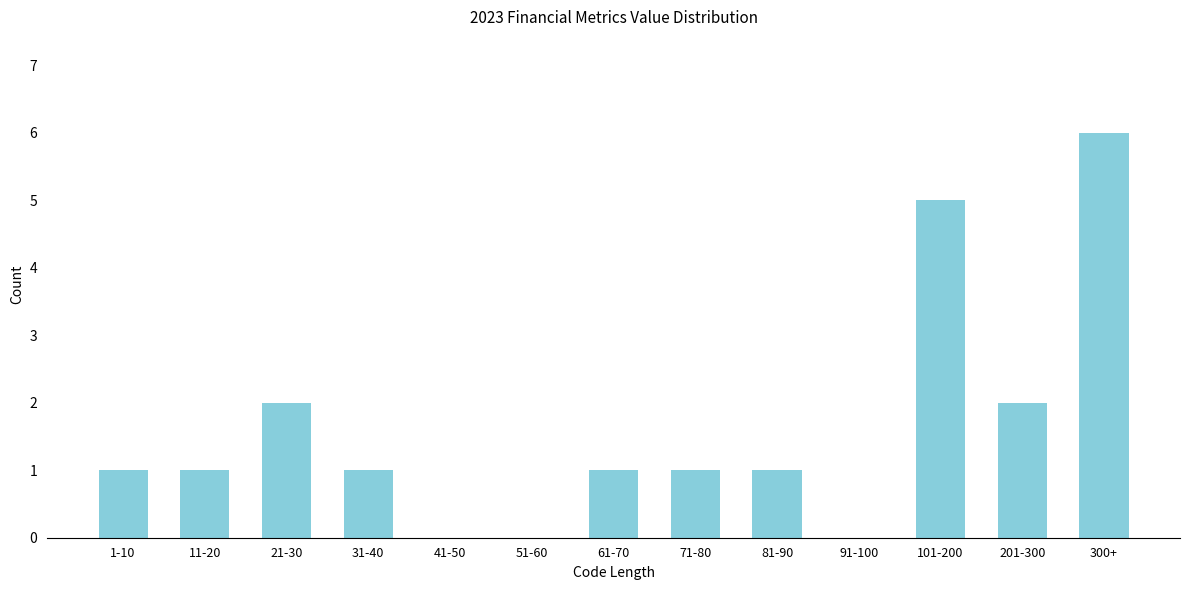

Reading left to right, list all the values displayed in this chart.

1-10=1	11-20=1	21-30=2	31-40=1	41-50=0	51-60=0	61-70=1	71-80=1	81-90=1	91-100=0	101-200=5	201-300=2	300+=6